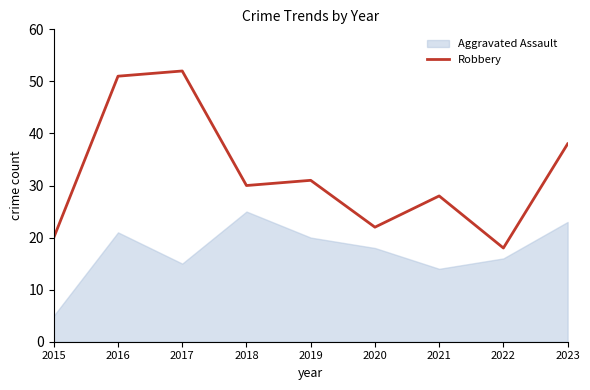

The value of Robbery at 2021 is 17. True or false?

False